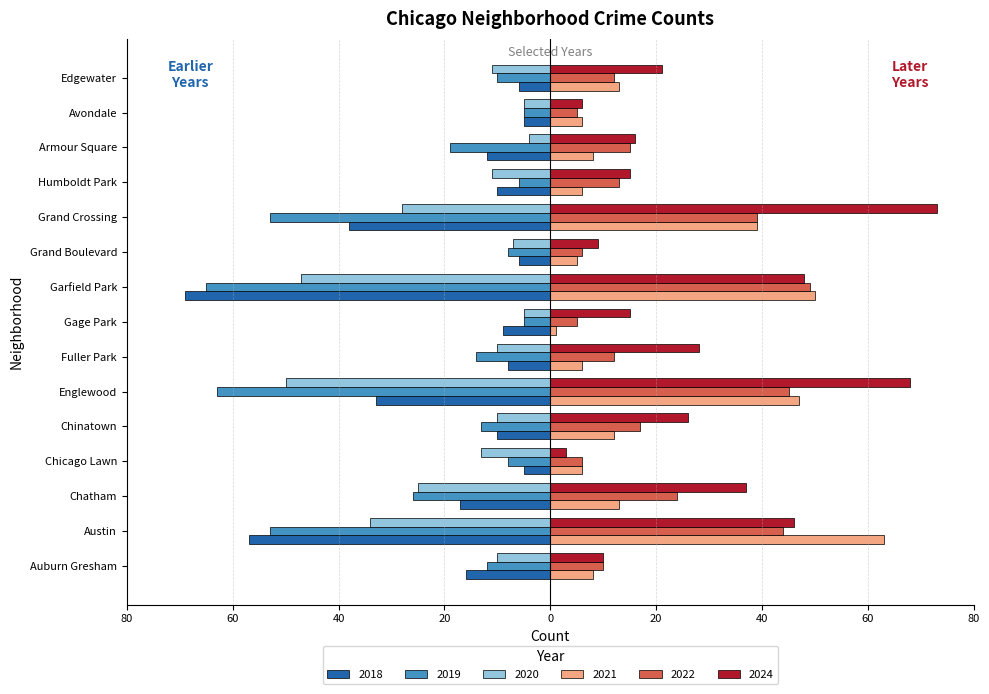

The value of 2022 at Garfield Park is 49. True or false?

True